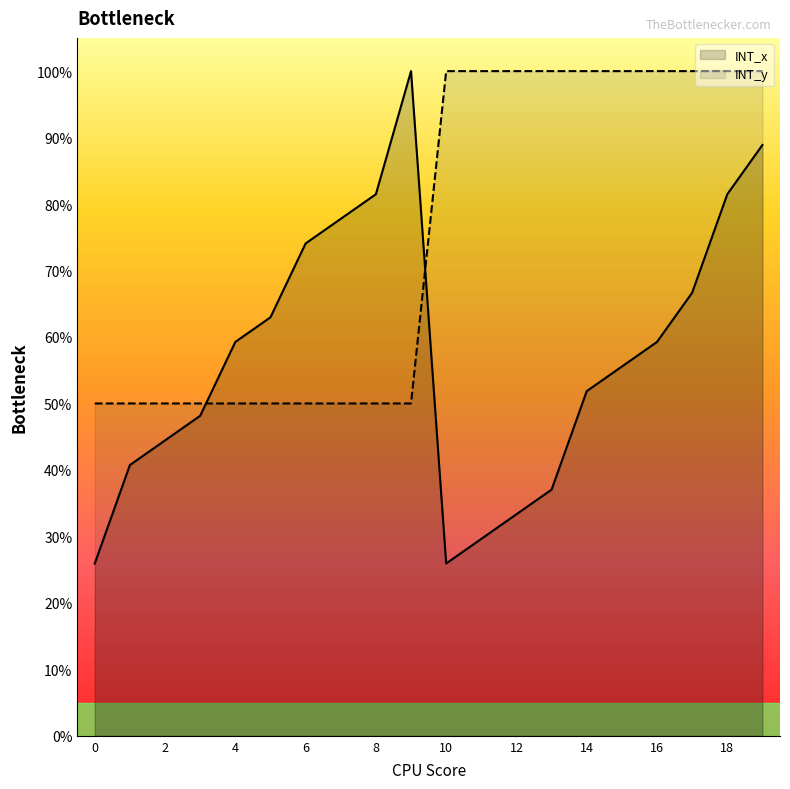

What is the difference between the INT_y values at 4 and 13?

0.5